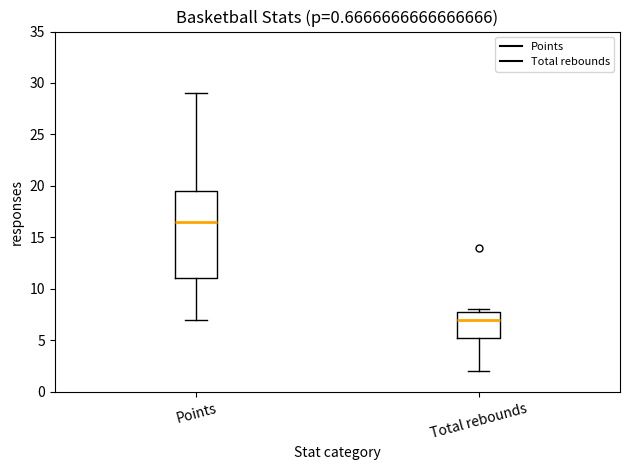

Which box's median line is the highest?

Points